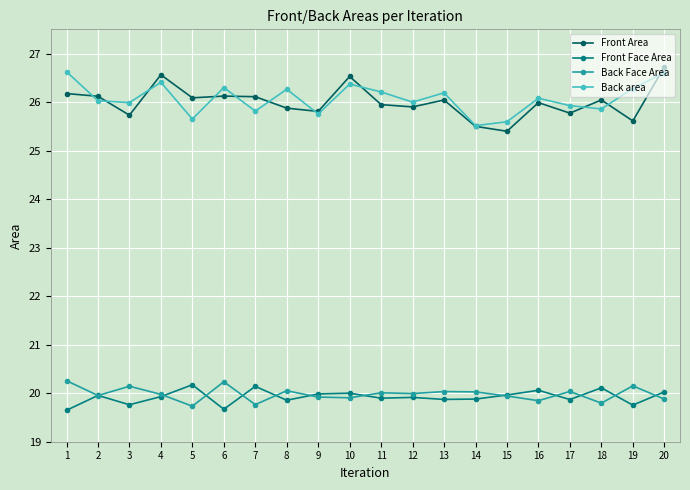

Which series ends up on top after the final intersection of Front Face Area and Back Face Area?

Front Face Area